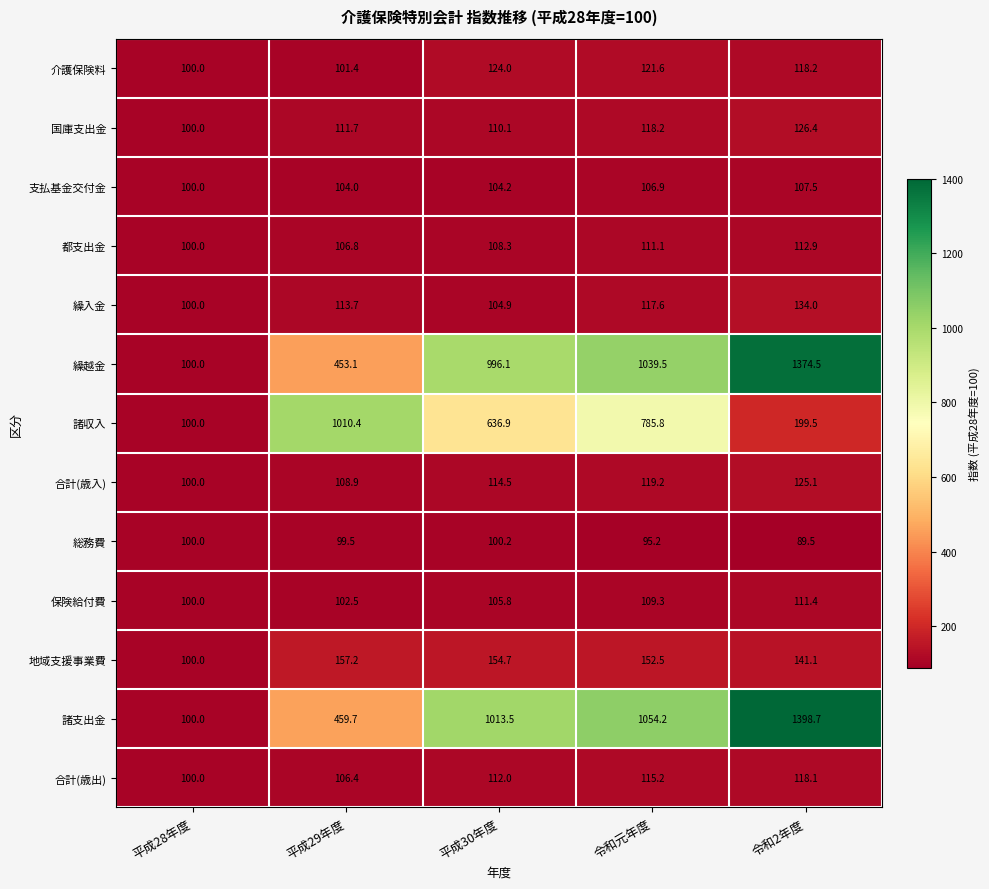

What is the average value of the 諸収入 series?

546.5